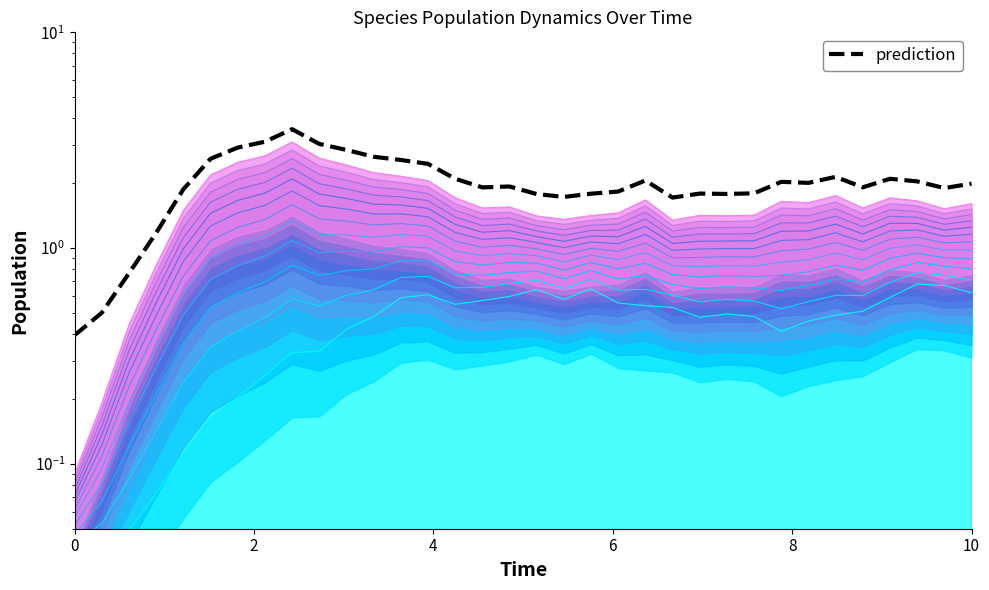

At which category does the chart reach its peak across all series?

8